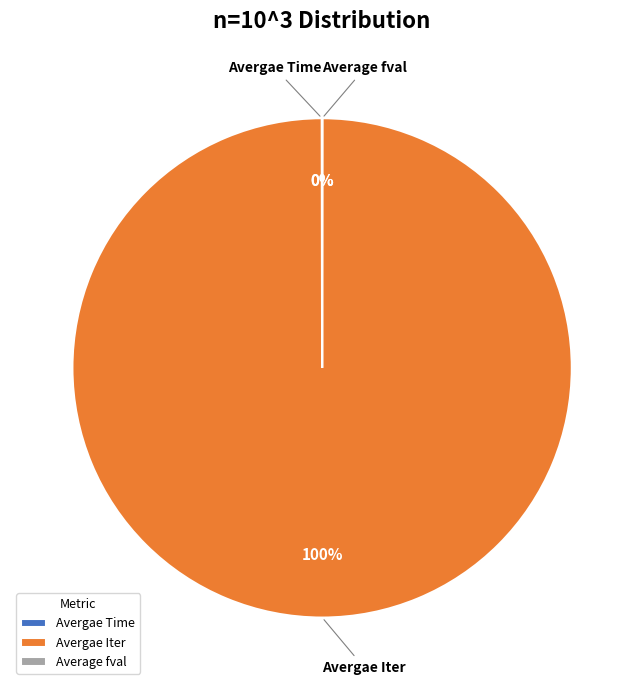

To the nearest percent, what is the average slice percentage?

33%